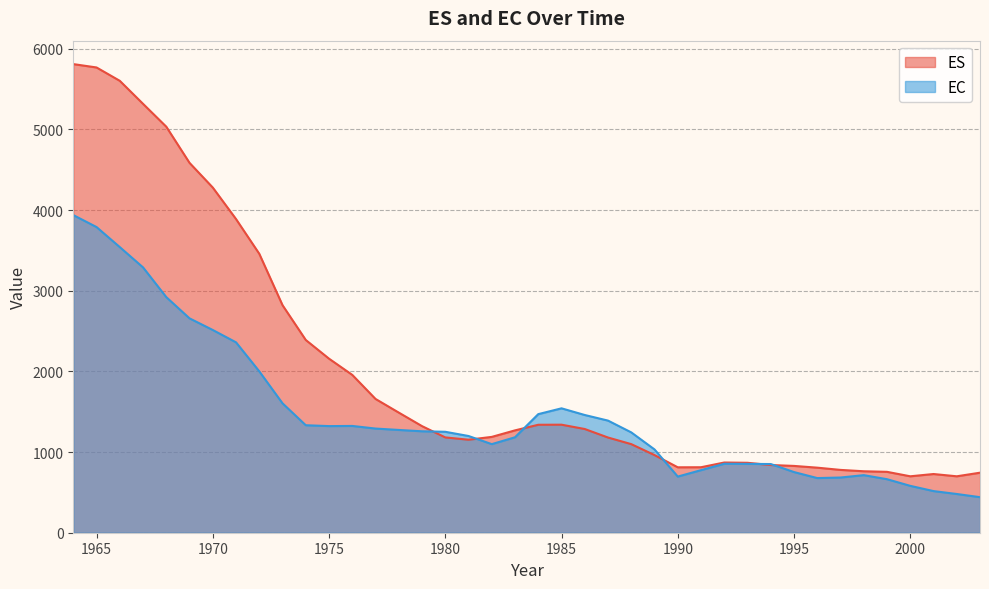

Reading right to left, extract all data points from this chart.

ES: 744.0	699.4	727.6	699.4	754.7	761.8	778.7	806.4	828.0	839.3	866.9	870.2	811.7	810.9	962.5	1098.1	1180.0	1285.5	1339.1	1338.1	1268.8	1187.8	1152.8	1181.4	1321.2	1488.9	1658.2	1956.3	2157.3	2389.0	2820.2	3457.5	3887.9	4278.4	4584.4	5032.7	5316.2	5601.5	5766.9	5808.6
EC: 440.6	480.0	516.1	580.9	663.4	713.6	684.1	677.4	751.9	851.4	853.1	854.6	775.5	695.9	1032.3	1243.6	1389.7	1459.1	1541.9	1469.9	1183.2	1098.0	1198.9	1251.1	1257.4	1273.9	1291.1	1323.5	1321.6	1332.3	1603.9	2000.2	2359.8	2512.8	2657.1	2920.3	3288.8	3540.3	3788.8	3937.1